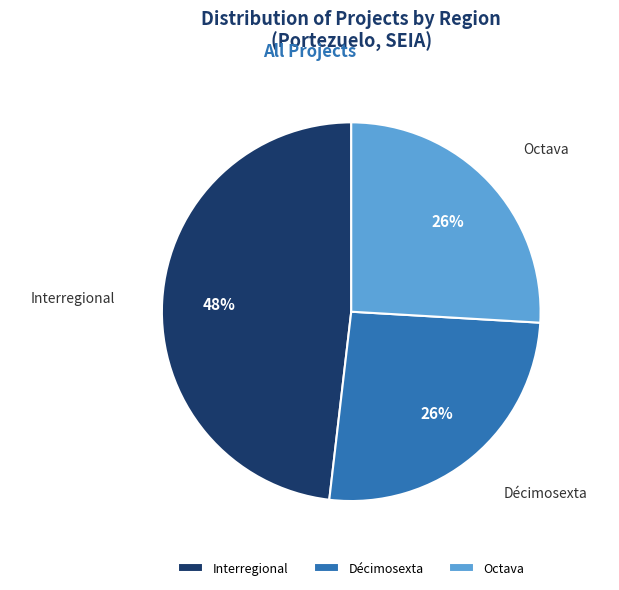

To the nearest percent, what is the difference between the largest and smallest slice percentages?

22%